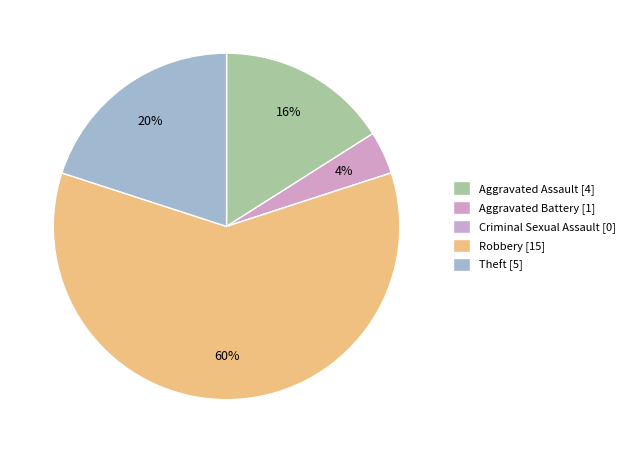

Is it true that Robbery is 53% of the pie?

False